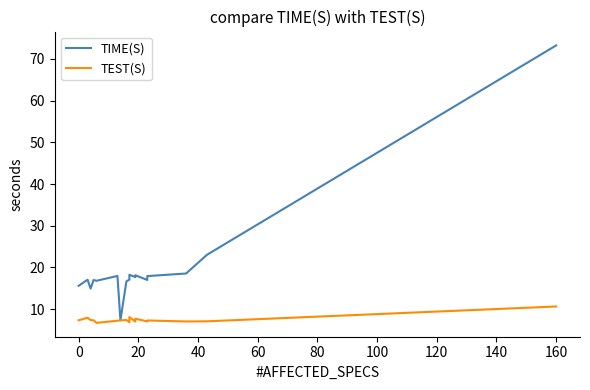

In TEST(S), how many points are higher than both neighbors (excluding endpoints)?

5